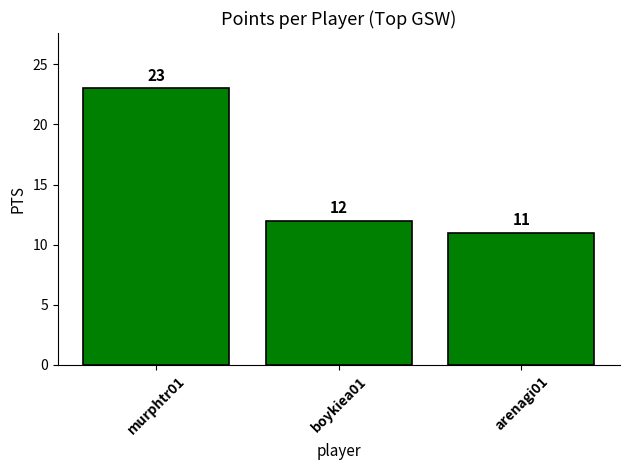

Rank the categories by value from highest to lowest.

murphtr01, boykiea01, arenagi01